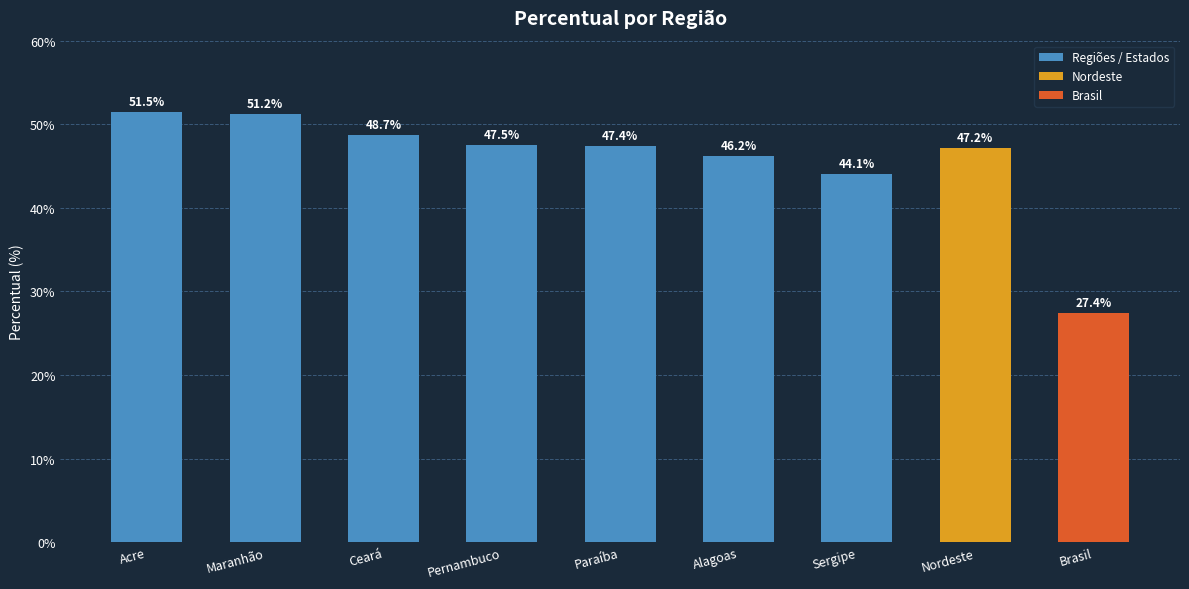

What position from the right is Paraíba?

5